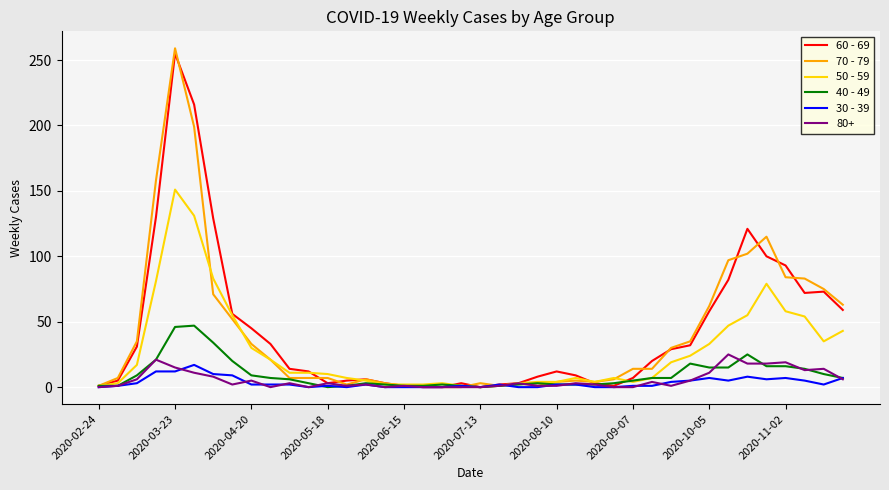

How many distinct data groups are displayed?

6